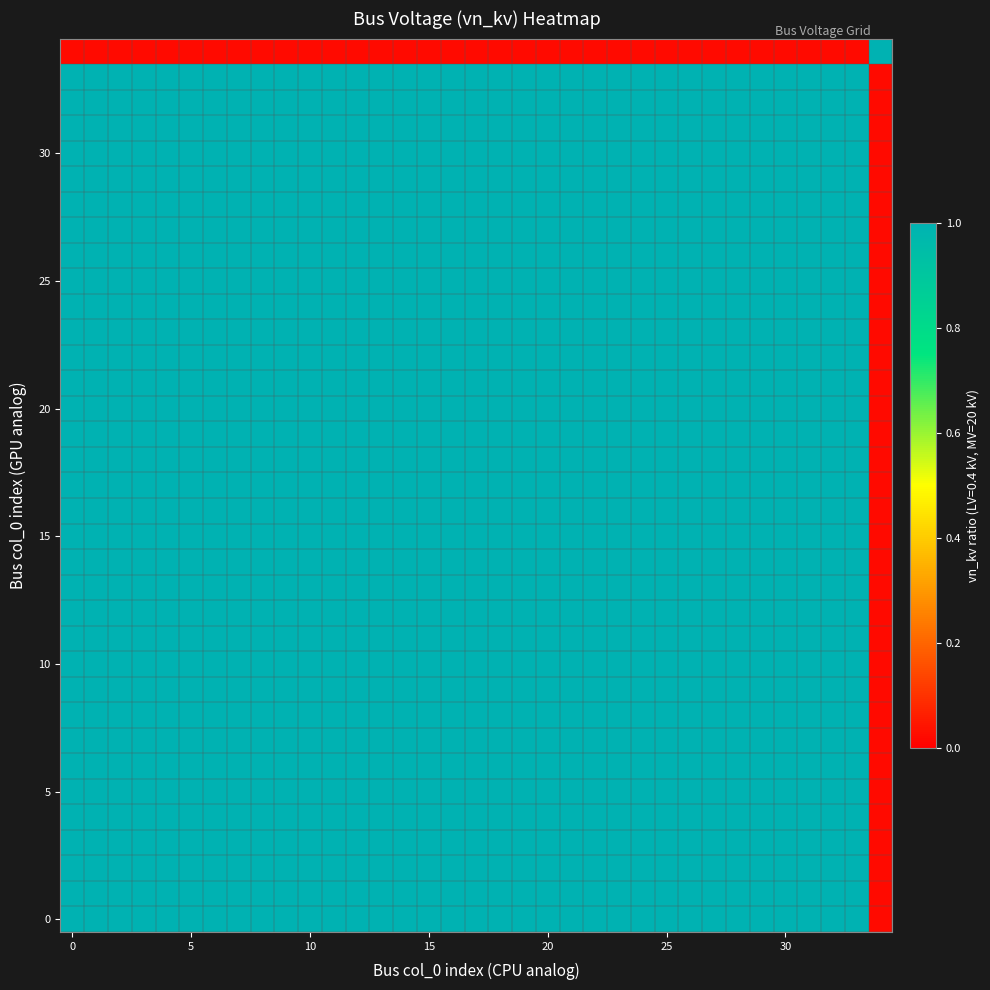

At how many categories does at least one series exceed 0?

35